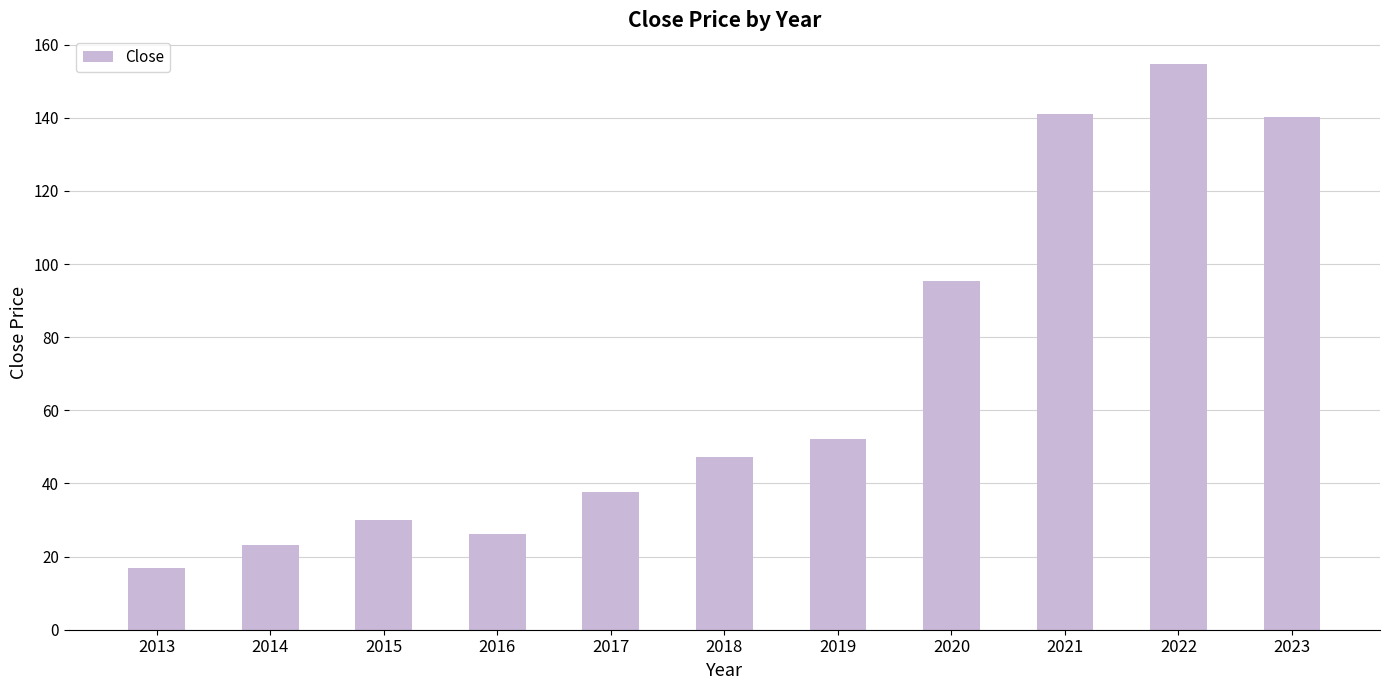

True or false: the data shows 95.3 at 2020.

True